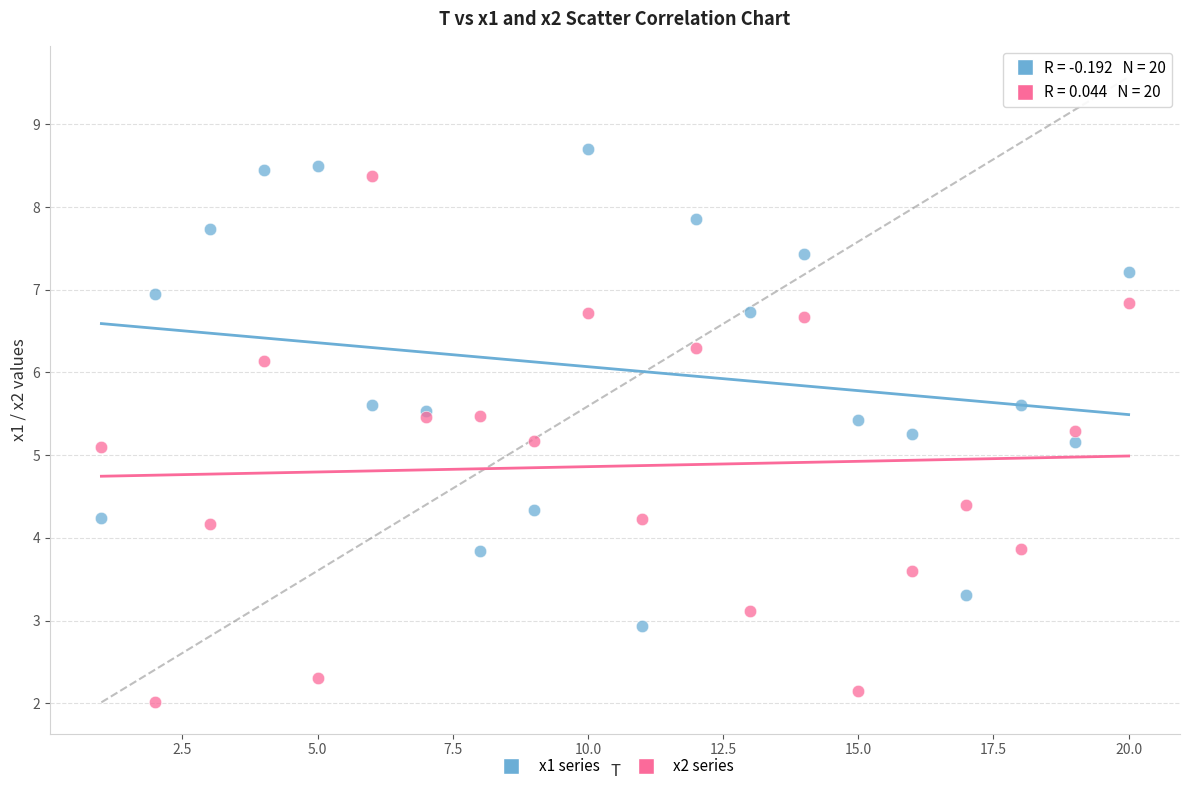

Which series reaches the minimum Y coordinate?

x2 series